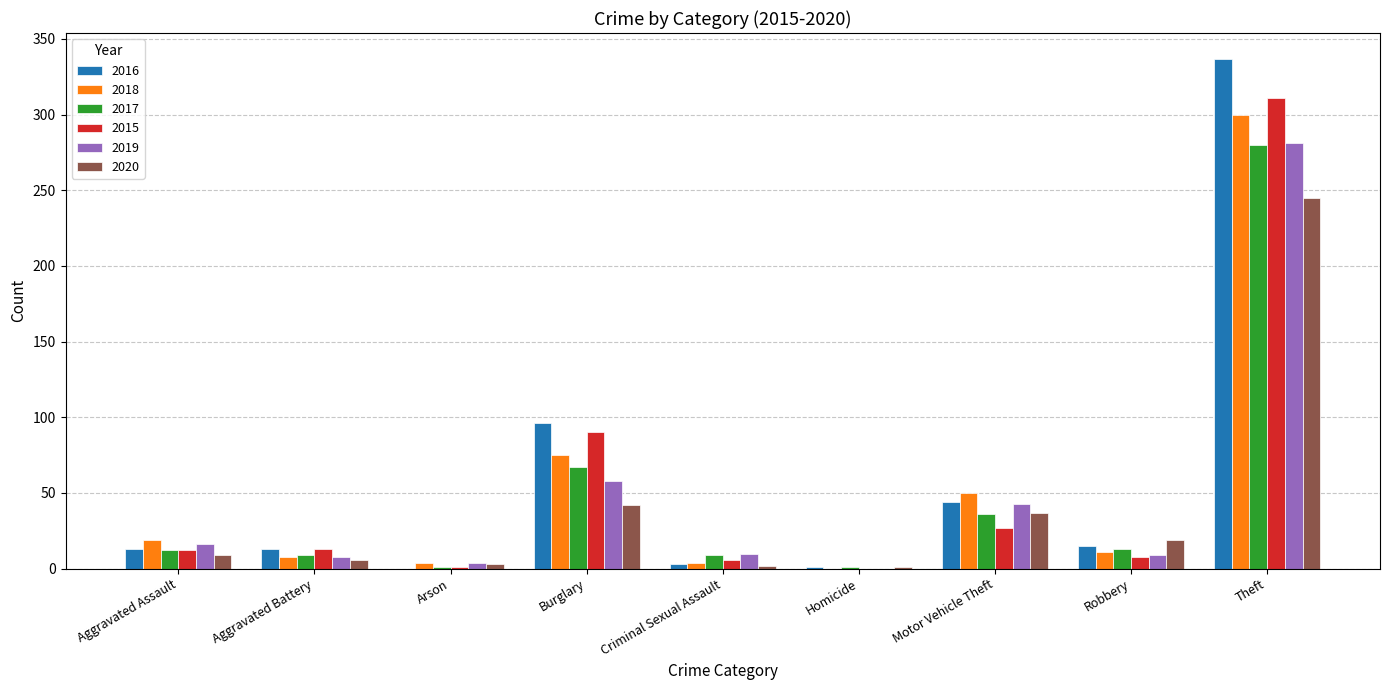

What is the total value across all series at Robbery?

75